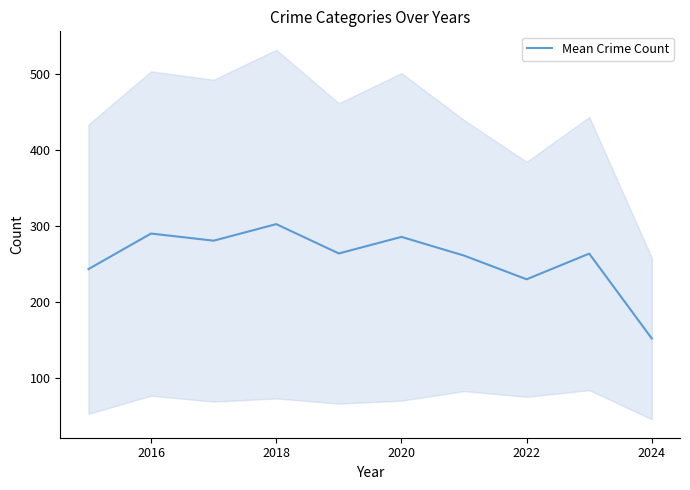

What is the value of the 8th point from the left?

229.4